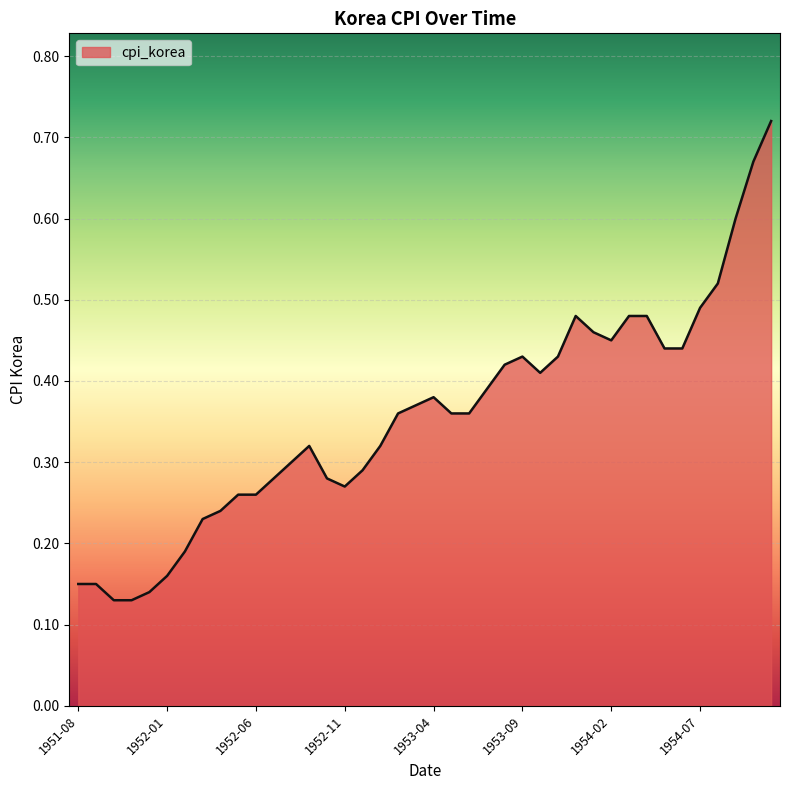

What is the average value?

0.4